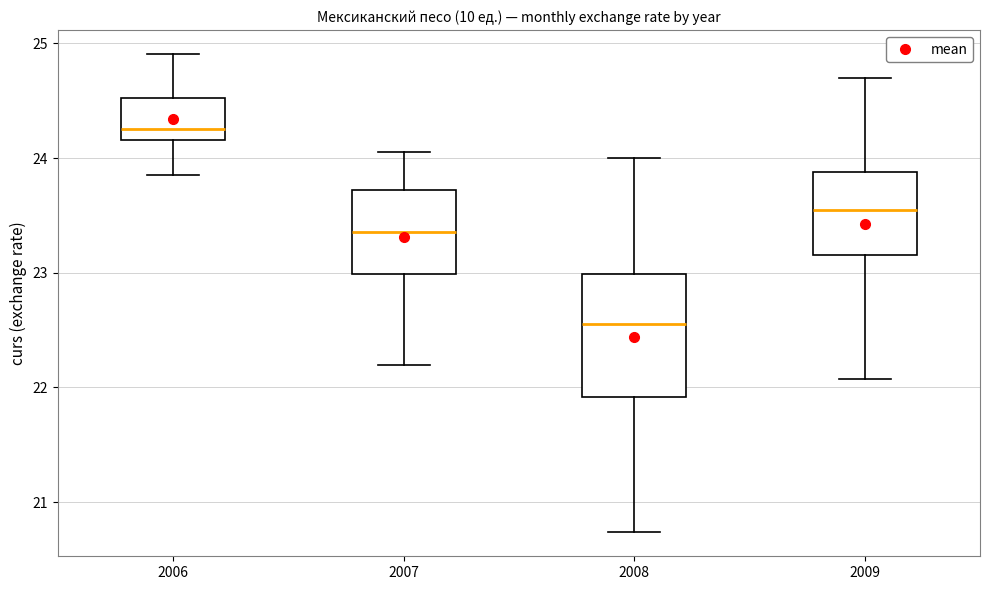

Where does the median line of the box at x = 2006 sit on the y-axis? The values are not printed on the chart, so give them approximately, as read against the axis.

24.3